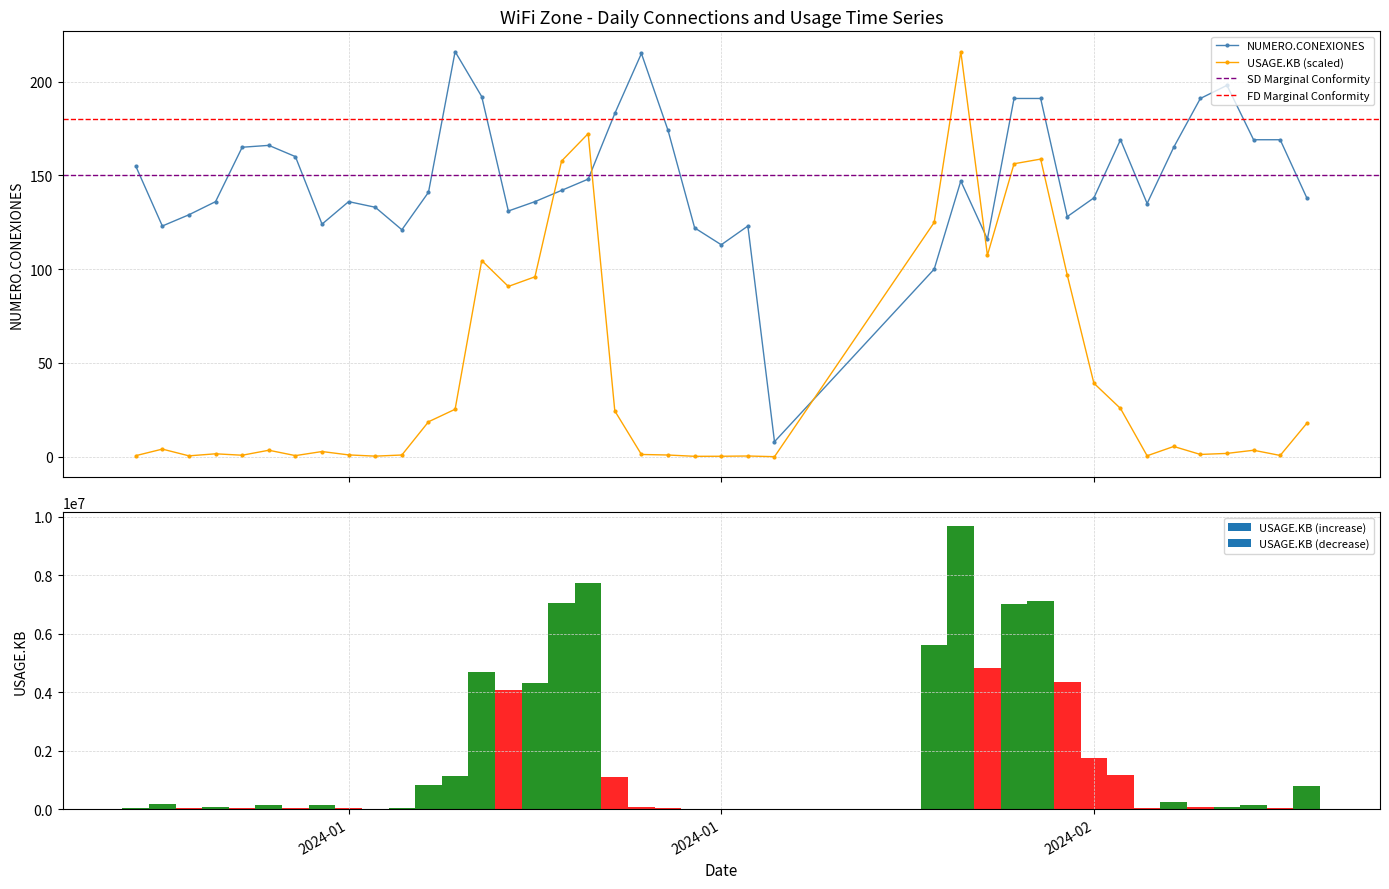

How many intersections are there between USAGE.KB (scaled) and NUMERO.CONEXIONES?

4